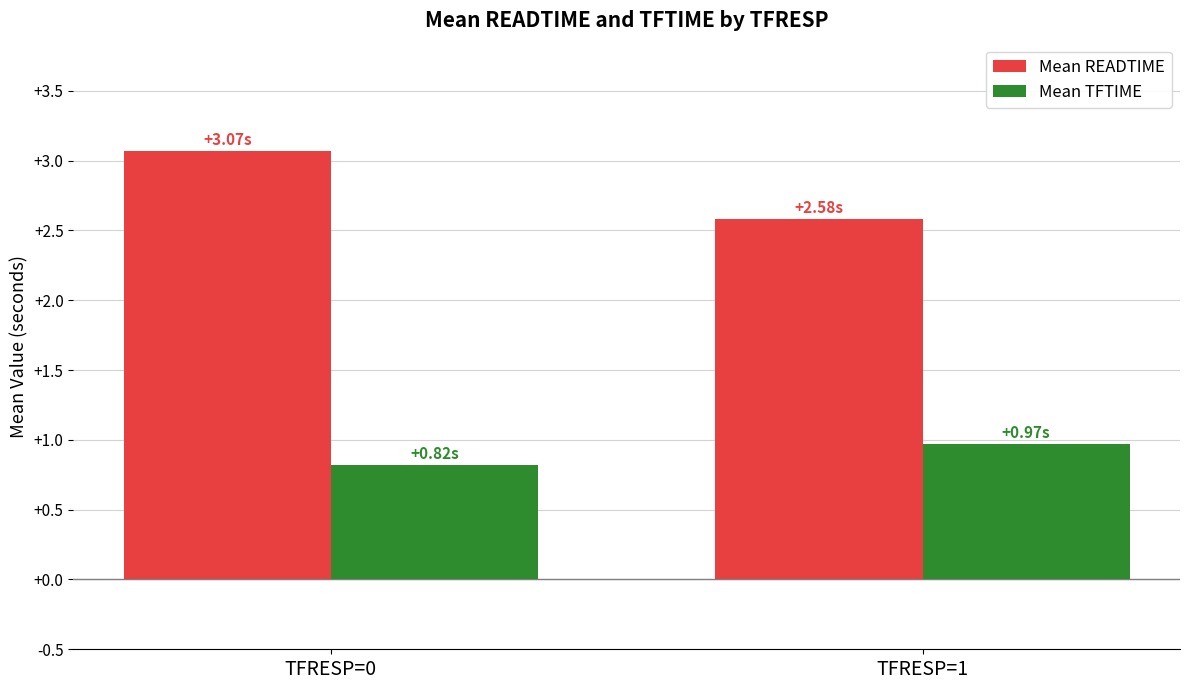

Is the value of Mean TFTIME at TFRESP=1 greater than the value of Mean READTIME at TFRESP=0?

No